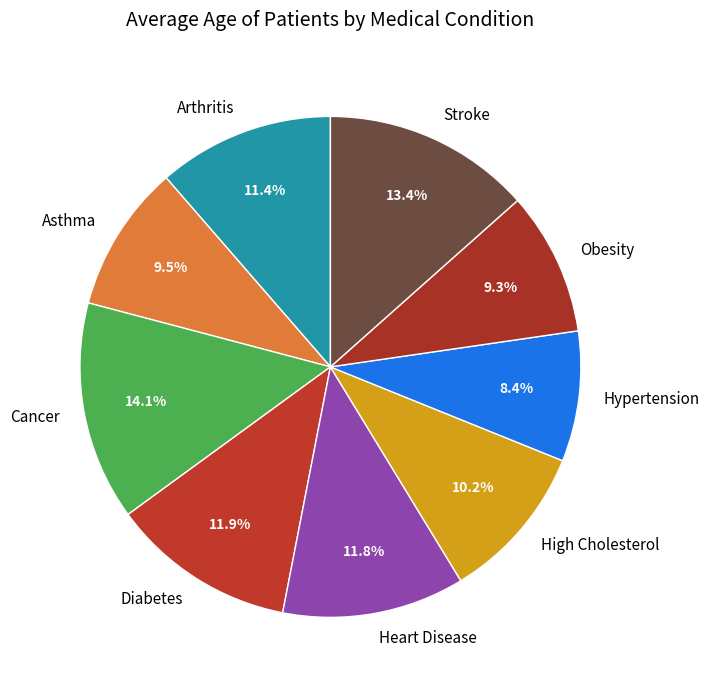

To the nearest percent, what percentage of the pie is Heart Disease?

12%